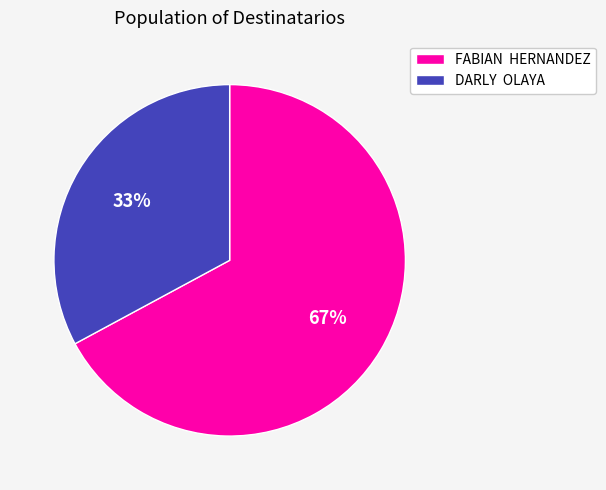

Is the sum of FABIAN HERNANDEZ and DARLY OLAYA greater than half?

Yes